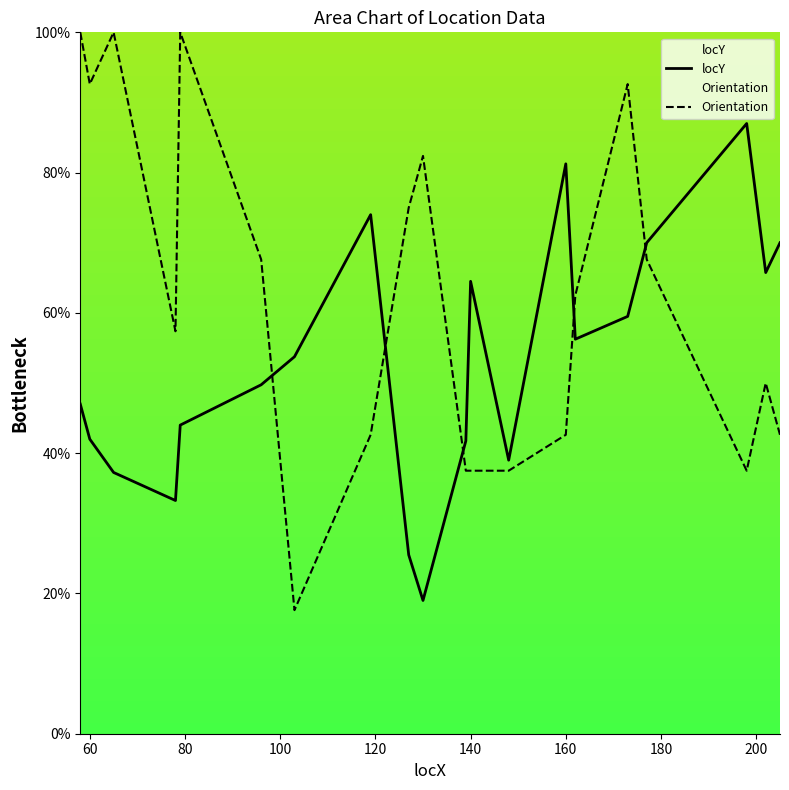

What is the label of the 19th point from the right?

60